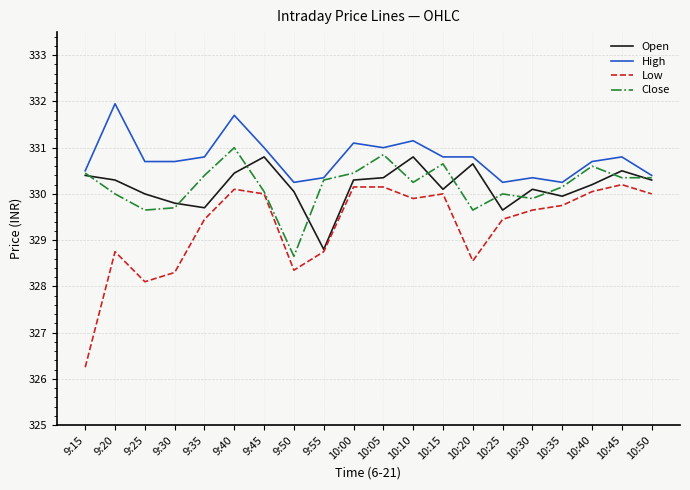

Which series has the largest range (max minus min)?

Low